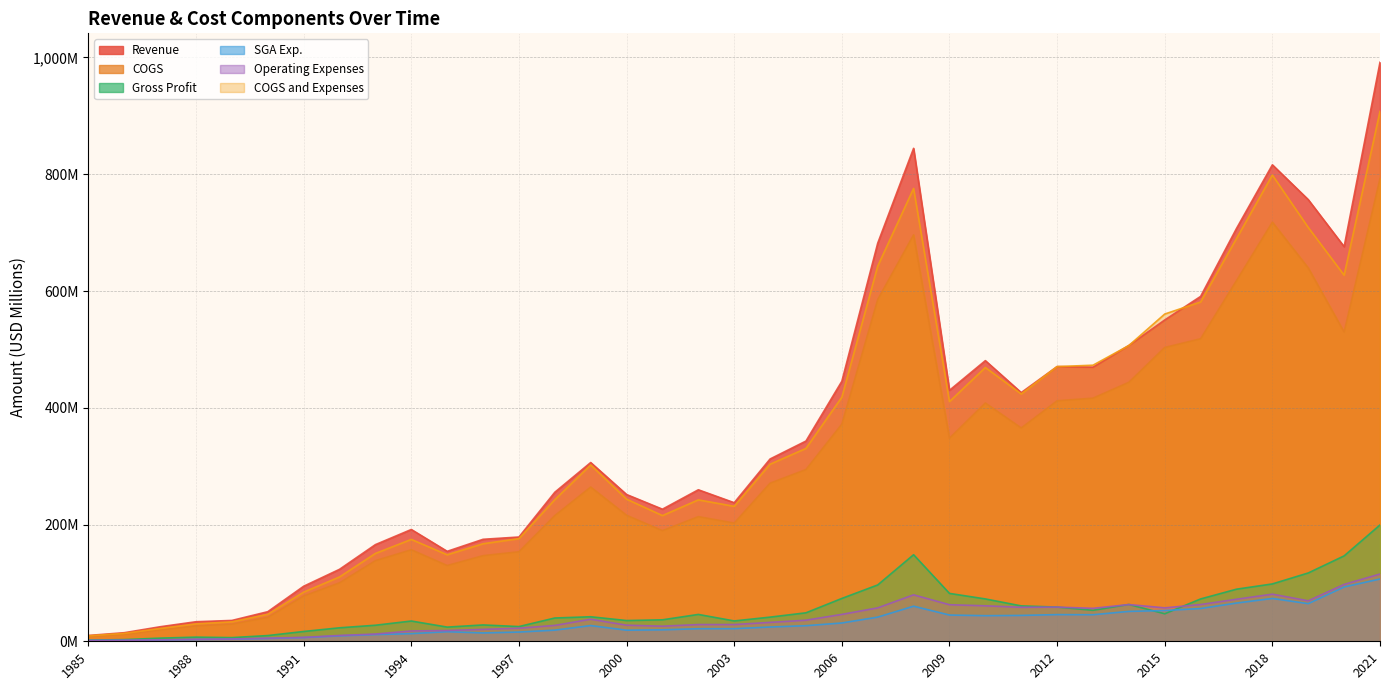

At which label does COGS reach its peak?

2021